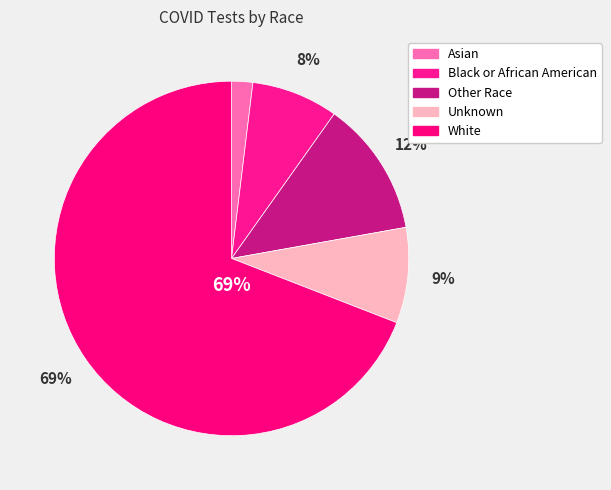

Is there any slice that represents more than half of the pie?

Yes